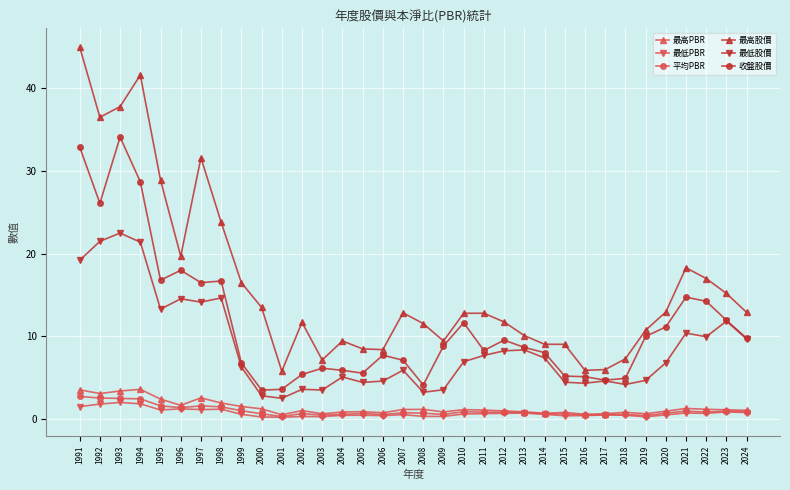

What is the value of the 最高PBR point at the 11th from the left?

0.5